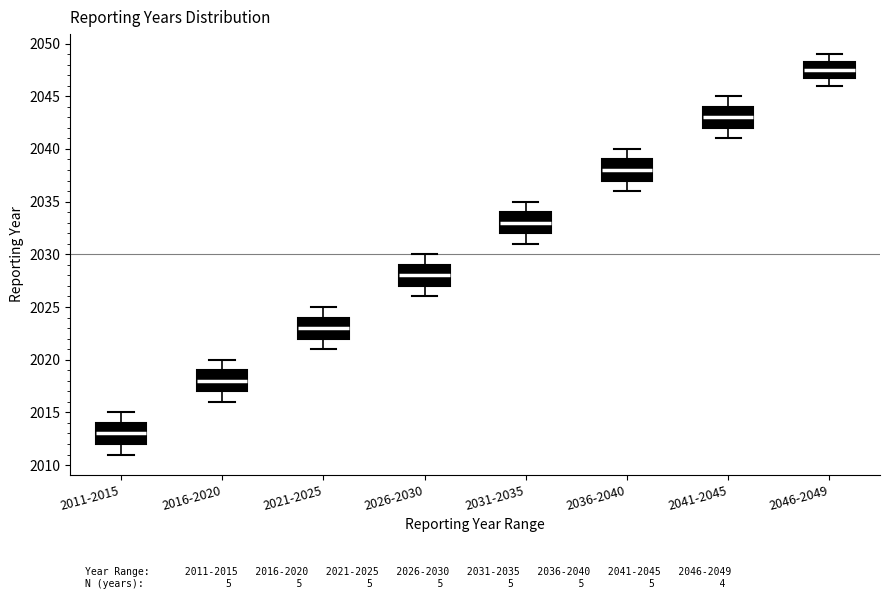

Reading left to right, read every box against the y-axis: the position of its median line, the range the box covers, and the ends of its whiskers. The values are not printed on the chart, so give them approximately, as read against the axis.

2011-2015: median 2013.0, box 2012.0 to 2014.0, whiskers 2011.0 to 2015.0
2016-2020: median 2018.0, box 2017.0 to 2019.0, whiskers 2016.0 to 2020.0
2021-2025: median 2023.0, box 2022.0 to 2024.0, whiskers 2021.0 to 2025.0
2026-2030: median 2028.0, box 2027.0 to 2029.0, whiskers 2026.0 to 2030.0
2031-2035: median 2033.0, box 2032.0 to 2034.0, whiskers 2031.0 to 2035.0
2036-2040: median 2038.0, box 2037.0 to 2039.0, whiskers 2036.0 to 2040.0
2041-2045: median 2043.0, box 2042.0 to 2044.0, whiskers 2041.0 to 2045.0
2046-2049: median 2047.5, box 2047.0 to 2048.5, whiskers 2046.0 to 2049.0